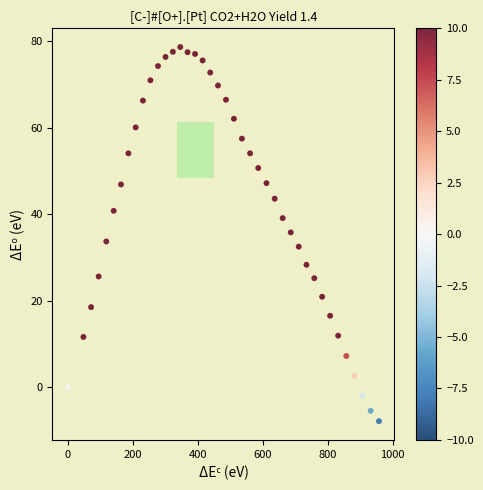

What is the range of X values (max minus min)?

958.2